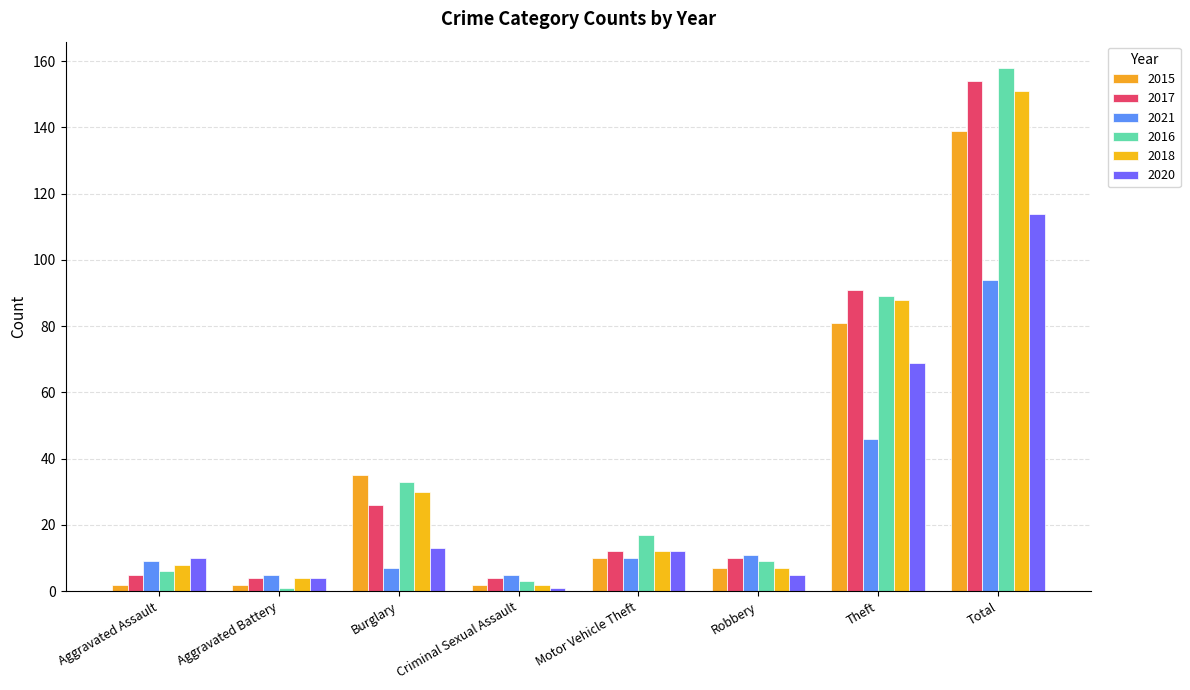

How many data points in 2021 are less than 10?

4